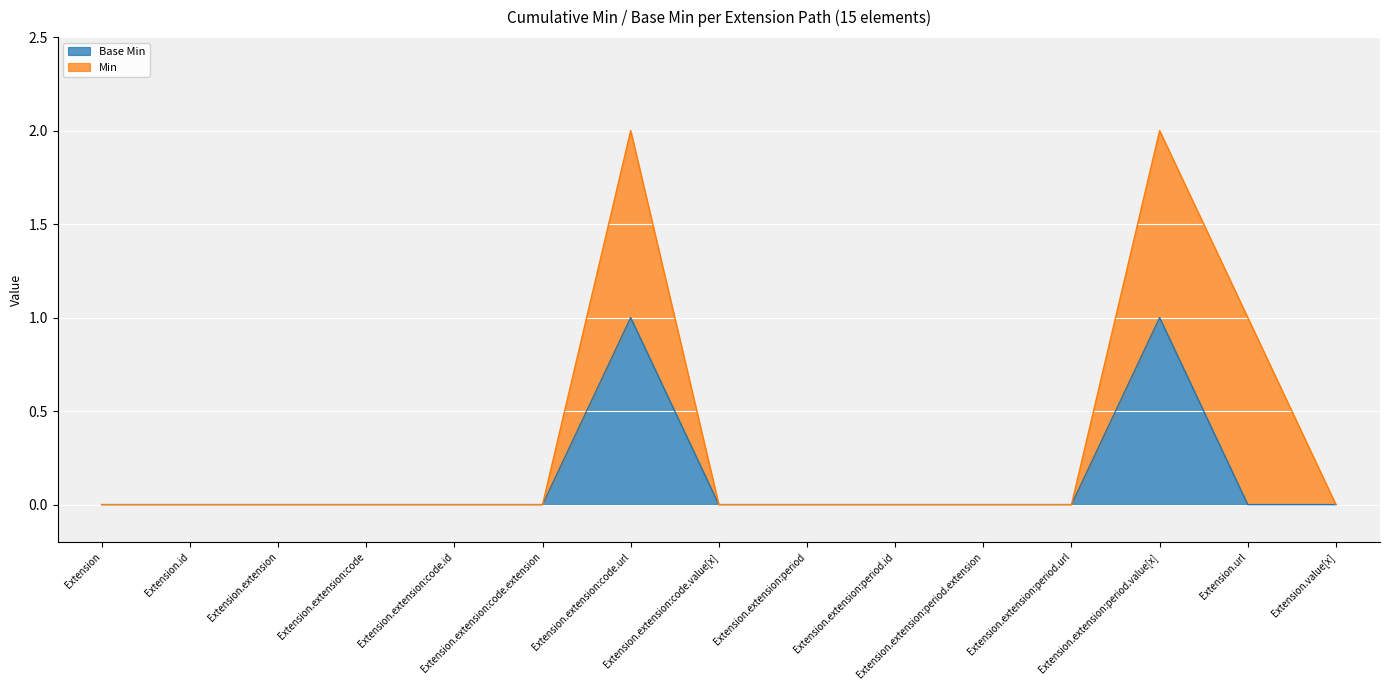

How many points are higher than both their immediate neighbors (excluding endpoints)?

2